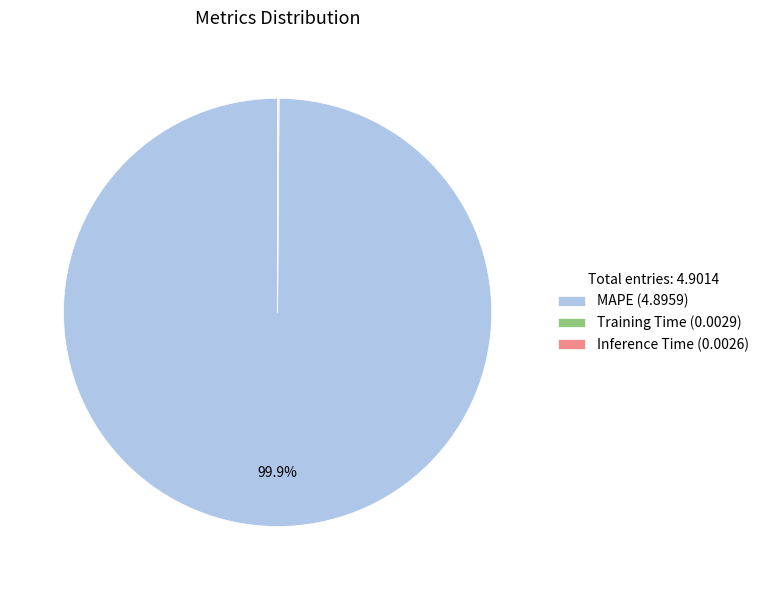

The MAPE slice represents 85% of the pie. True or false?

False